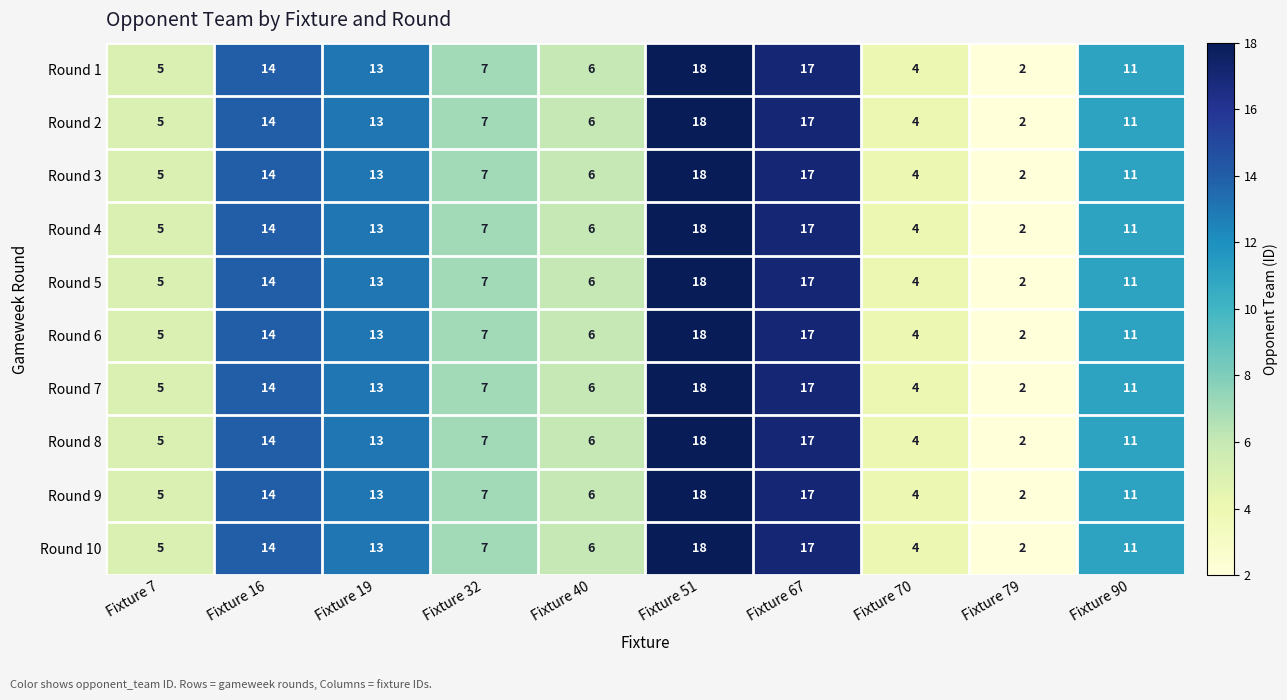

What is the approximate value of Round 6 at Fixture 19, to the nearest 5?

15